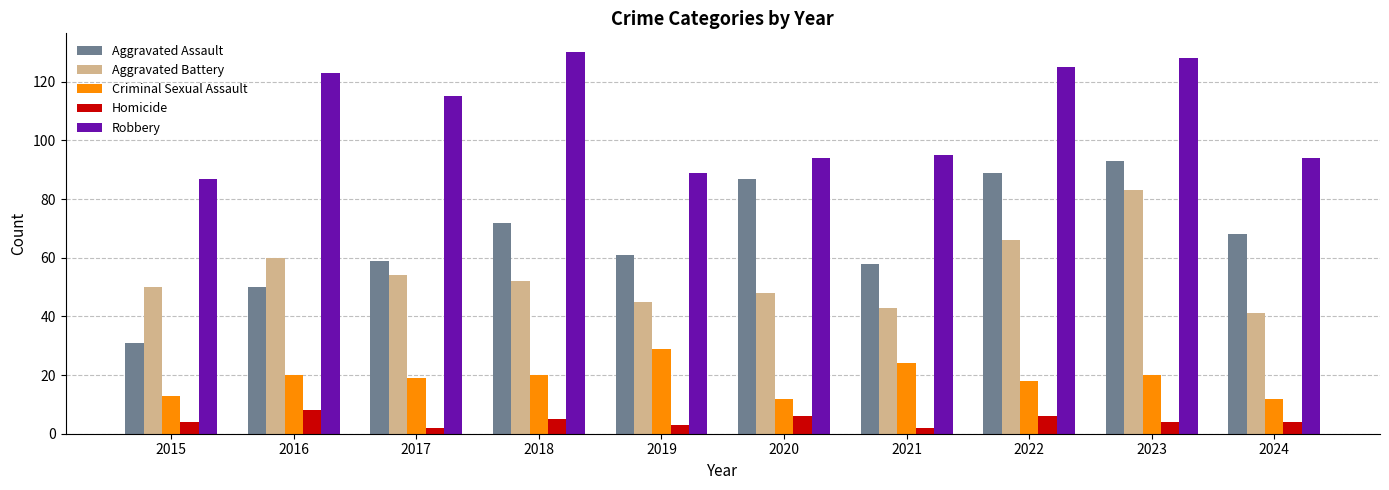

What is the maximum value shown in the chart?

130